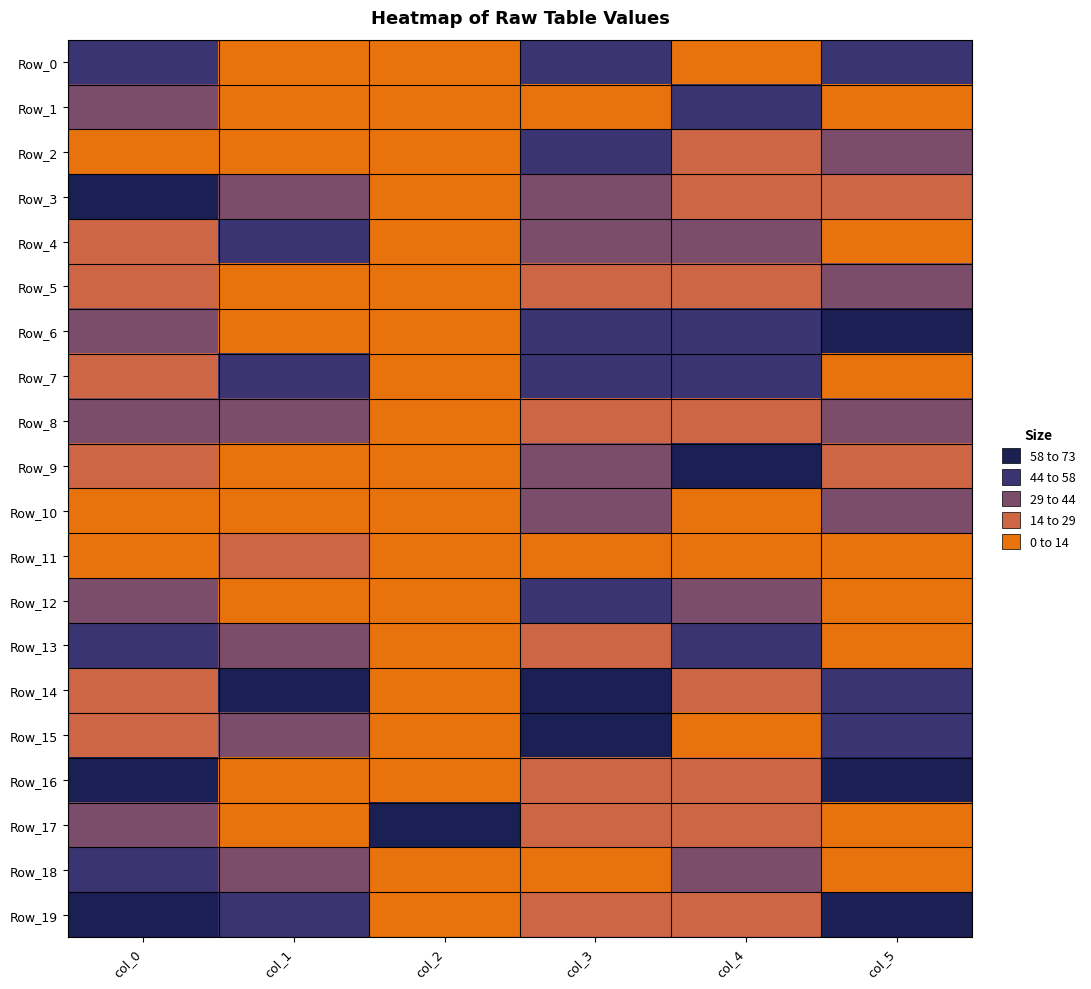

Reading right to left, what are all the values shown in this chart?

Row_0: col_5=56.4	col_4=10.0	col_3=45.3	col_2=0.0	col_1=0.0	col_0=56.4
Row_1: col_5=2.5	col_4=52.8	col_3=0.0	col_2=0.0	col_1=0.0	col_0=31.7
Row_2: col_5=33.8	col_4=28.4	col_3=51.2	col_2=0.0	col_1=6.1	col_0=5.2
Row_3: col_5=15.9	col_4=19.6	col_3=35.3	col_2=0.0	col_1=36.5	col_0=73.0
Row_4: col_5=0.0	col_4=42.1	col_3=37.5	col_2=0.0	col_1=54.8	col_0=24.1
Row_5: col_5=40.0	col_4=22.3	col_3=22.6	col_2=0.0	col_1=0.0	col_0=20.5
Row_6: col_5=73.0	col_4=44.1	col_3=52.3	col_2=0.0	col_1=6.1	col_0=29.8
Row_7: col_5=2.3	col_4=50.8	col_3=47.7	col_2=0.0	col_1=48.7	col_0=28.7
Row_8: col_5=33.1	col_4=25.7	col_3=22.9	col_2=0.0	col_1=30.4	col_0=37.6
Row_9: col_5=15.6	col_4=73.0	col_3=33.2	col_2=0.0	col_1=6.1	col_0=18.3
Row_10: col_5=35.0	col_4=10.3	col_3=40.5	col_2=0.0	col_1=12.2	col_0=12.2
Row_11: col_5=10.8	col_4=12.6	col_3=5.3	col_2=0.0	col_1=18.2	col_0=0.0
Row_12: col_5=3.6	col_4=38.6	col_3=46.5	col_2=0.0	col_1=6.1	col_0=43.3
Row_13: col_5=11.9	col_4=49.4	col_3=27.8	col_2=0.0	col_1=30.4	col_0=47.5
Row_14: col_5=47.9	col_4=16.8	col_3=67.0	col_2=0.0	col_1=73.0	col_0=21.4
Row_15: col_5=53.8	col_4=0.0	col_3=73.0	col_2=0.0	col_1=42.6	col_0=27.5
Row_16: col_5=59.2	col_4=25.3	col_3=19.0	col_2=0.0	col_1=0.0	col_0=66.6
Row_17: col_5=5.8	col_4=16.1	col_3=25.8	col_2=73.0	col_1=12.2	col_0=31.4
Row_18: col_5=8.2	col_4=30.3	col_3=4.8	col_2=0.0	col_1=30.4	col_0=51.2
Row_19: col_5=62.9	col_4=28.7	col_3=26.3	col_2=0.0	col_1=48.7	col_0=64.3